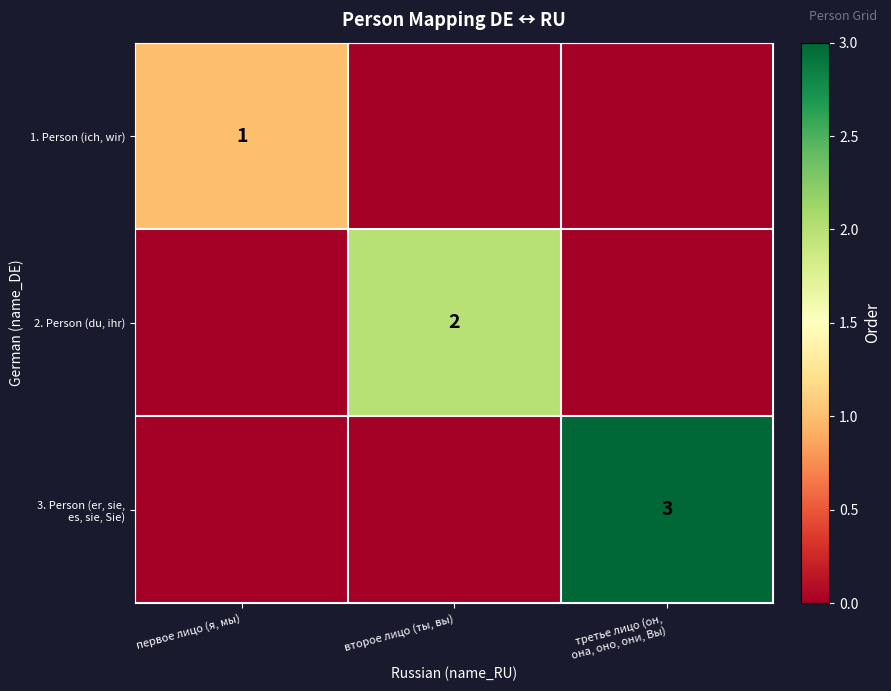

The 1. Person (ich, wir) series shows 1 at первое лицо (я, мы). True or false?

True